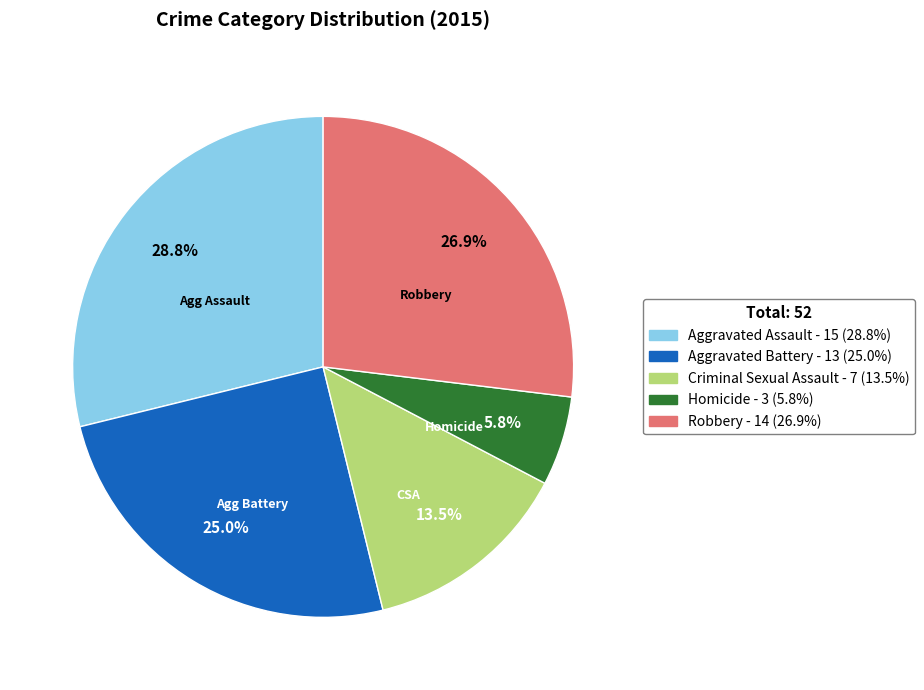

How many segments does this pie chart have?

5